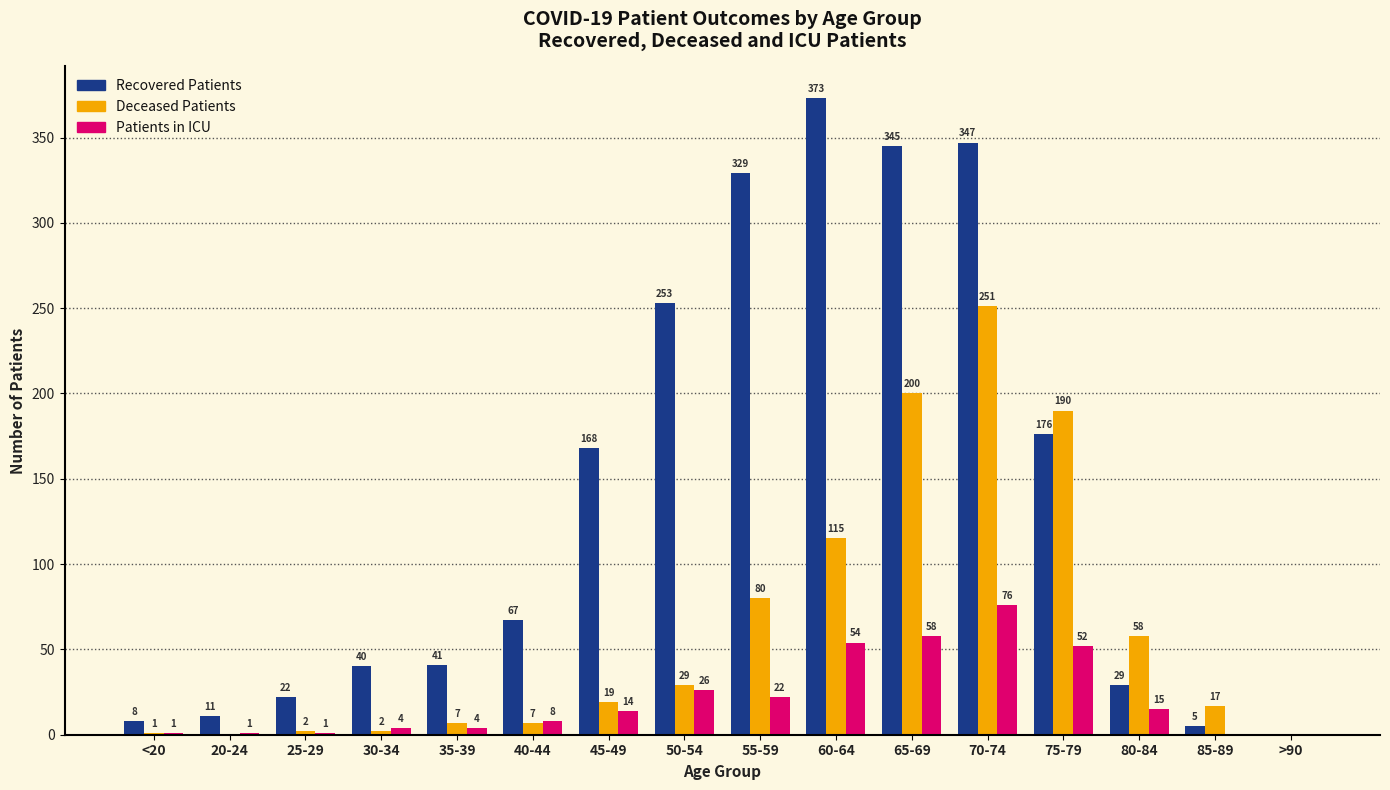

Which category has the highest value across all series?

60-64